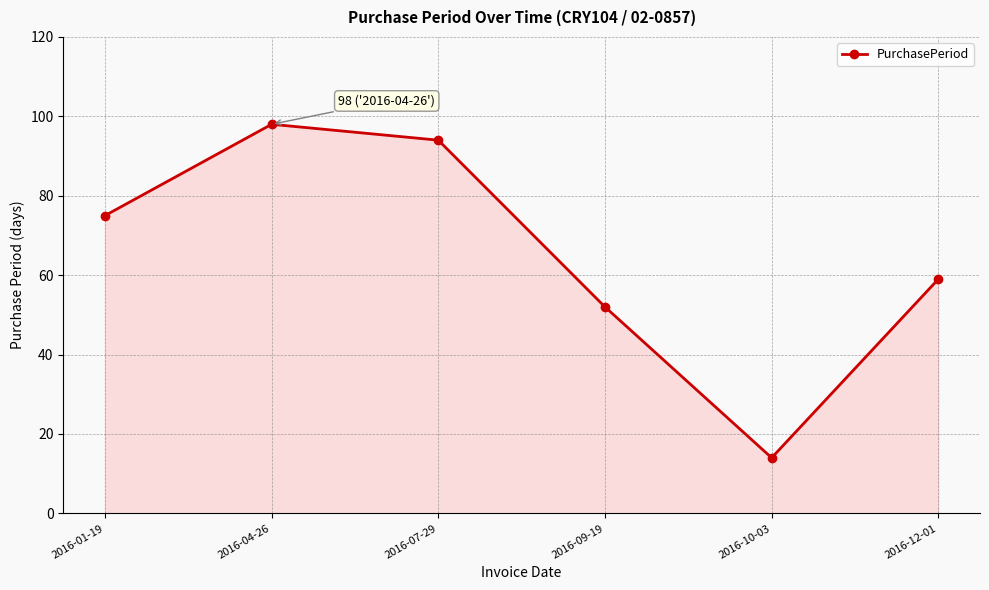

List the labels in order of value, smallest first.

2016-10-03, 2016-09-19, 2016-12-01, 2016-01-19, 2016-07-29, 2016-04-26